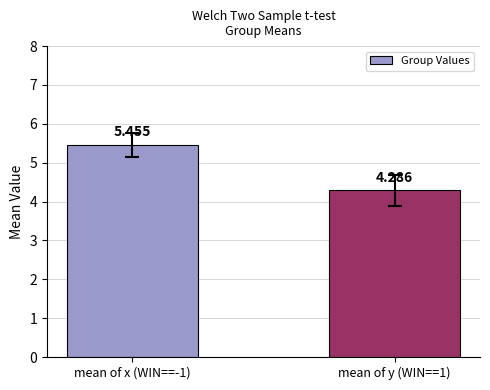

List the labels in order of value, largest first.

mean of x (WIN==-1), mean of y (WIN==1)